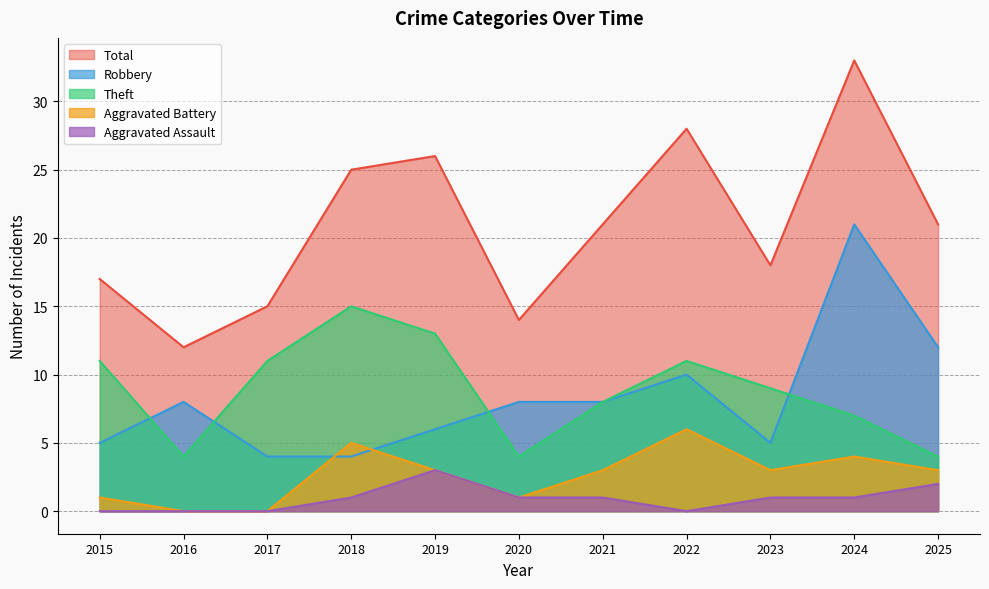

What is the sum of the Aggravated Assault values at 2019 and 2015?

3